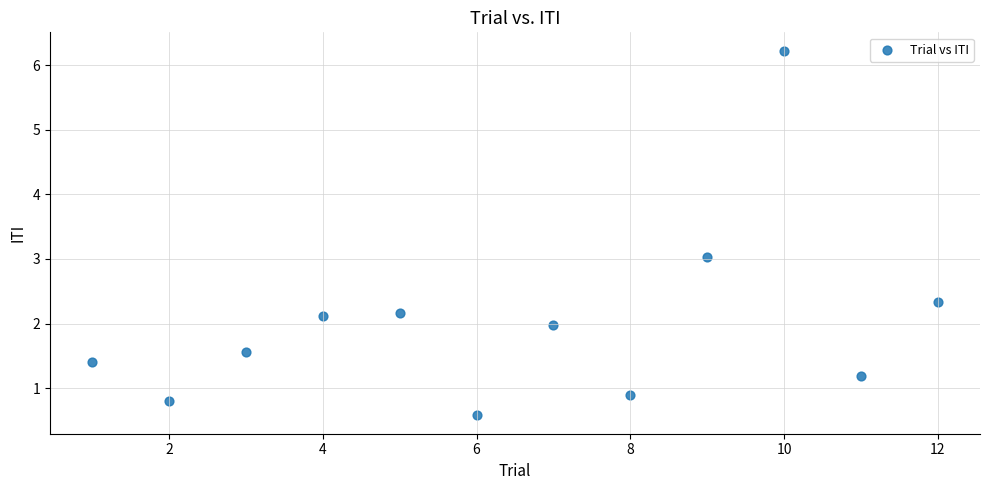

What is the average X value?

6.5